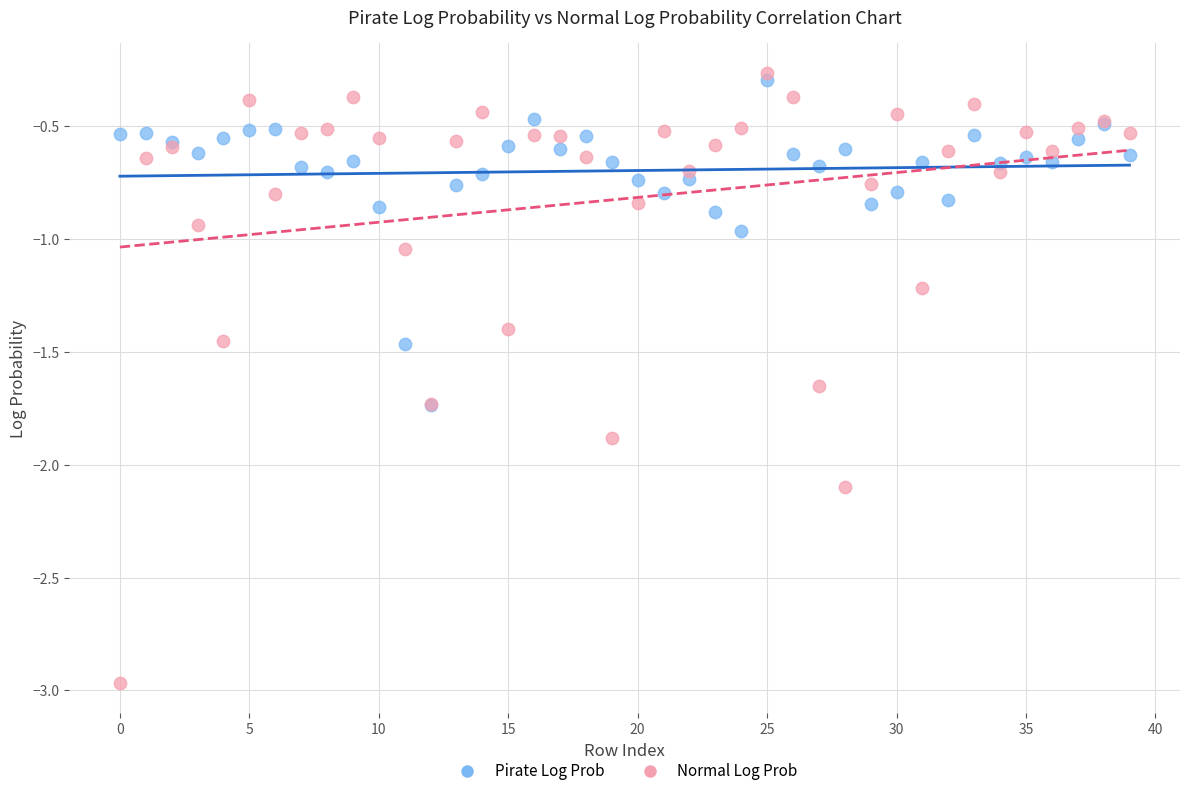

What are all the series names shown in the legend?

Pirate Log Prob, Normal Log Prob